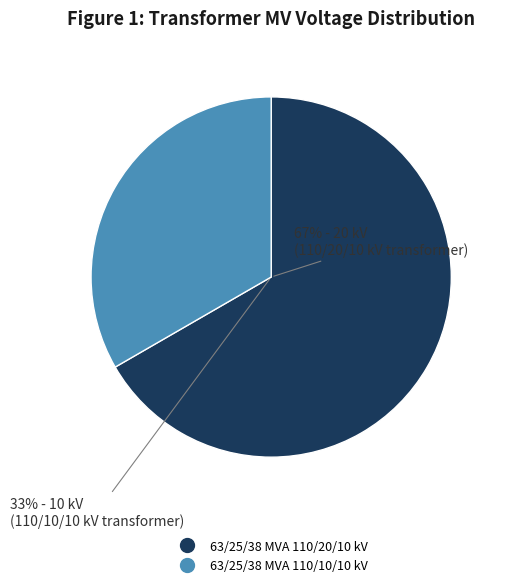

Which category accounts for the majority?

63/25/38 MVA 110/20/10 kV